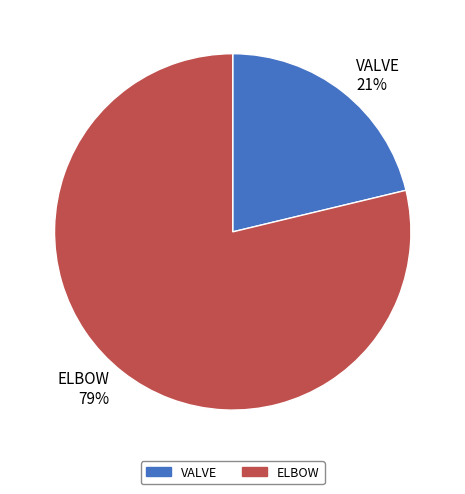

To the nearest percent, what percentage of the pie is ELBOW?

79%